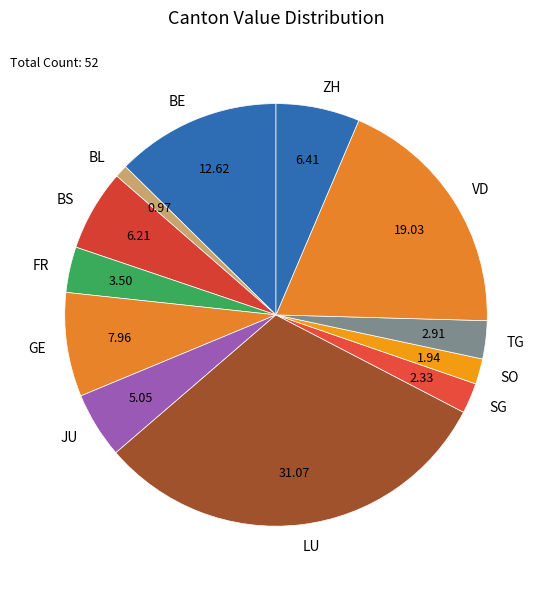

Combined, do VD and GE account for over 50%?

No